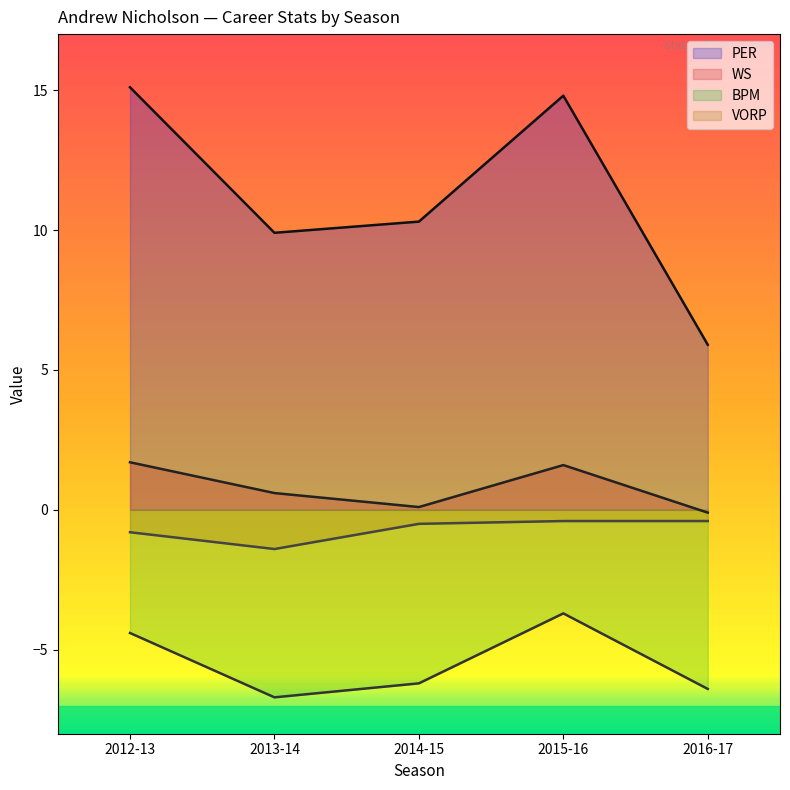

True or false: WS has a value of 1.7 at 2012-13.

True